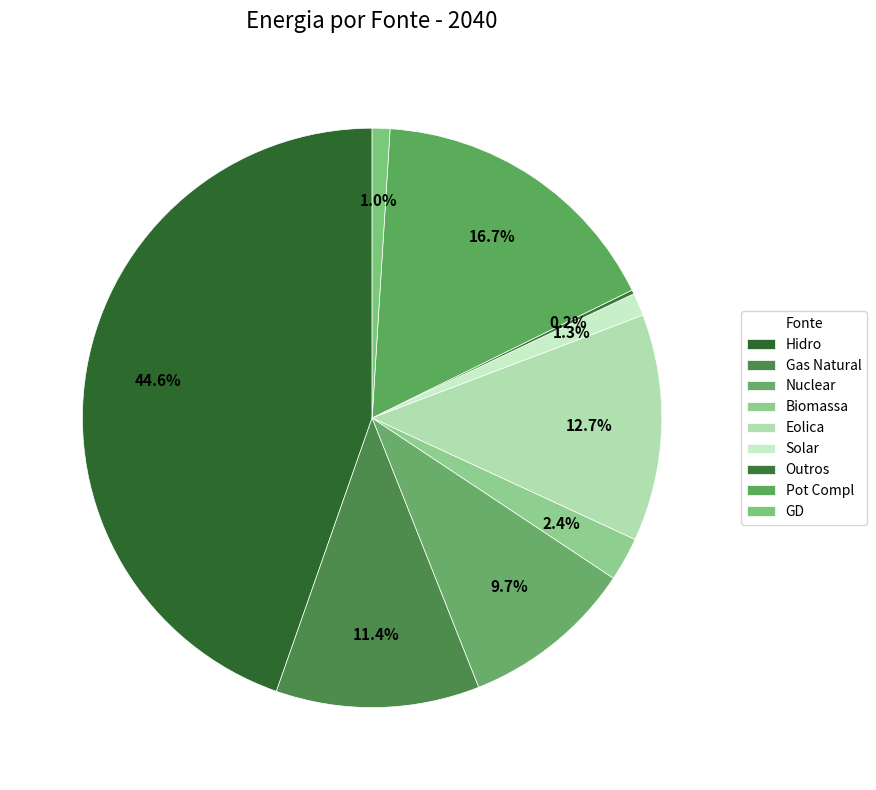

Is it true that Hidro is 45% of the pie?

True